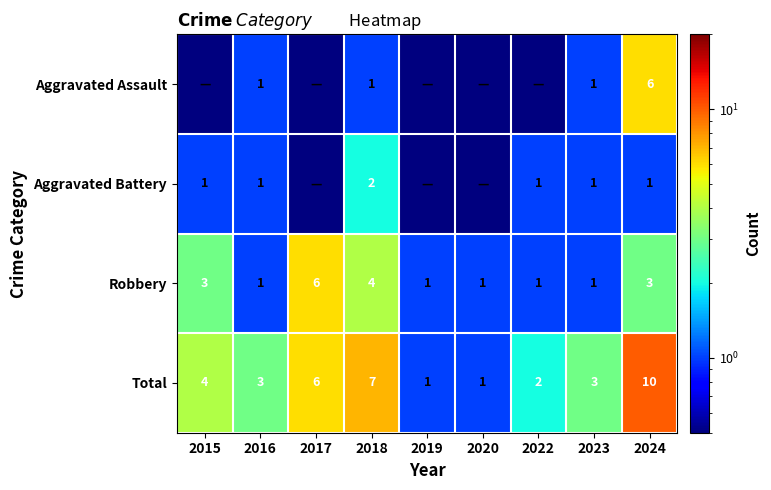

The Total series shows 2.4 at 2024. True or false?

False